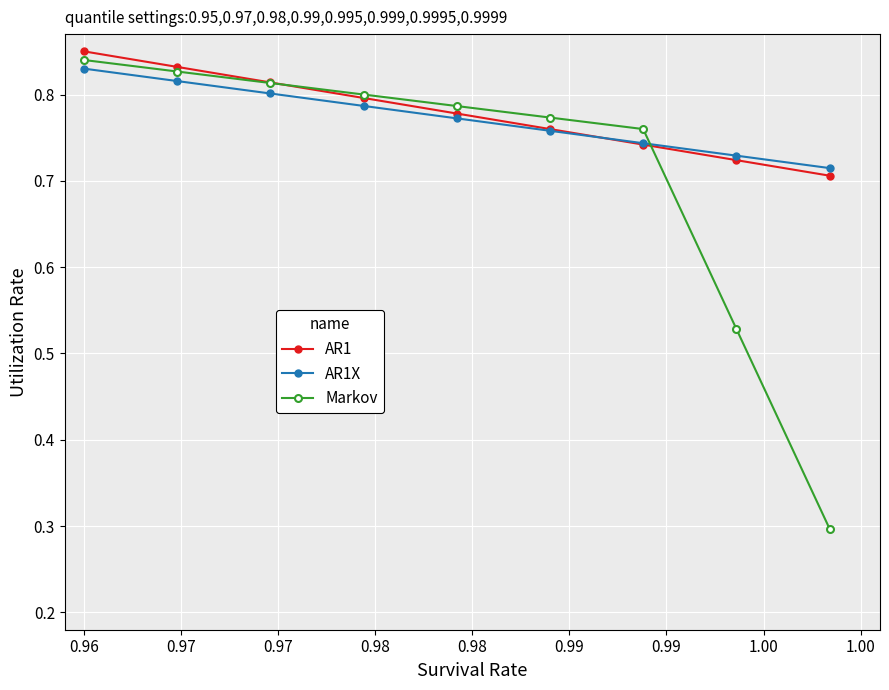

True or false: AR1X has more than 2 points higher than both neighbors.

False